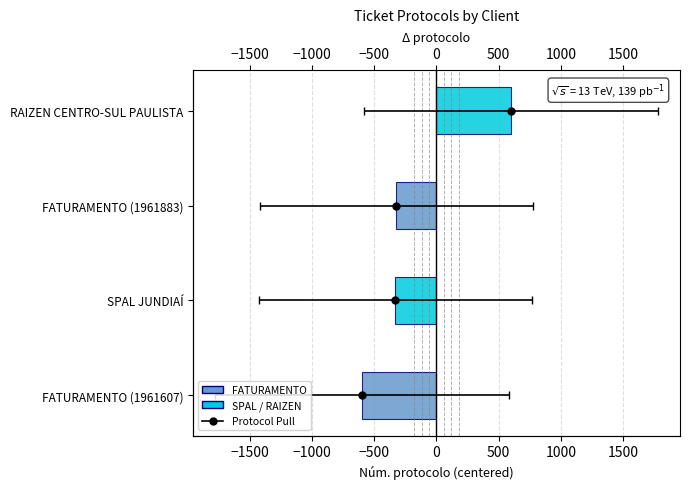

Are the bars horizontal?

Yes